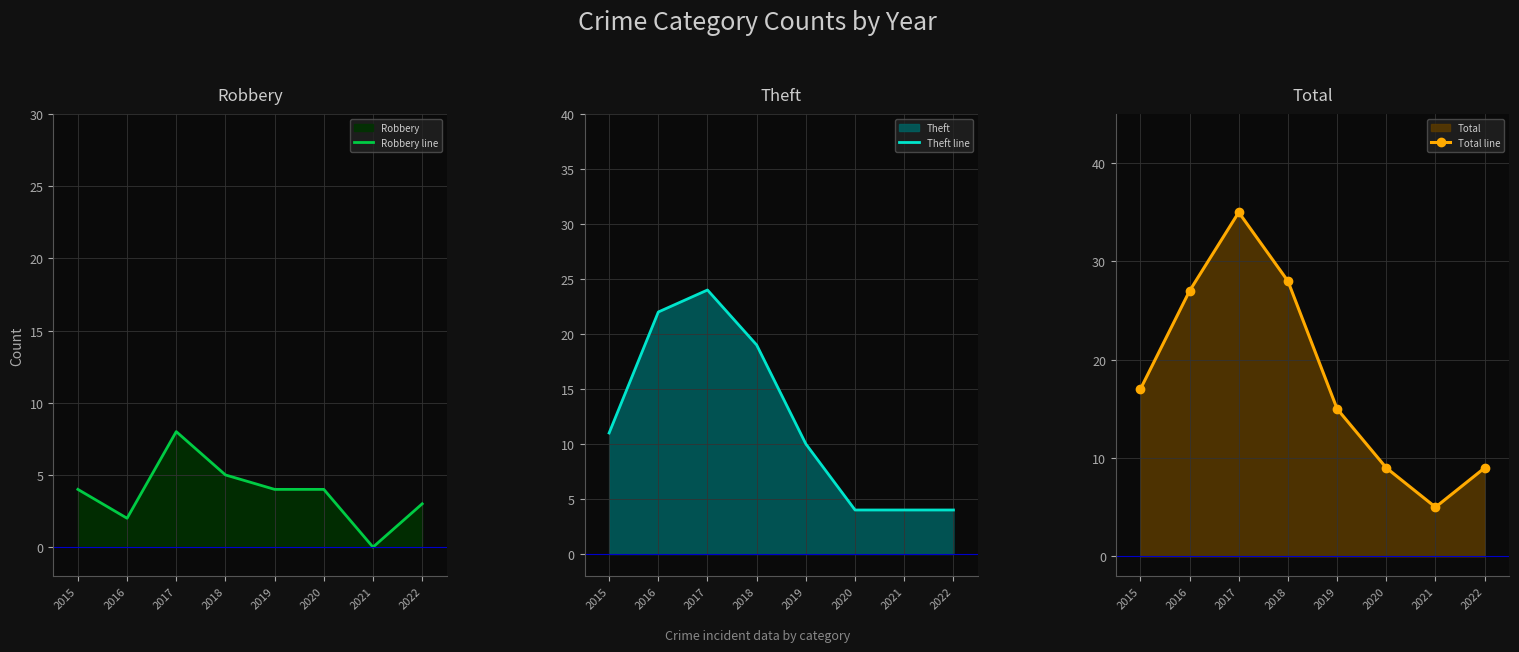

Reading left to right, extract all data points from this chart.

Robbery line: 2015=4	2016=2	2017=8	2018=5	2019=4	2020=4	2021=0	2022=3
Theft line: 2015=11	2016=22	2017=24	2018=19	2019=10	2020=4	2021=4	2022=4
Total line: 2015=17	2016=27	2017=35	2018=28	2019=15	2020=9	2021=5	2022=9